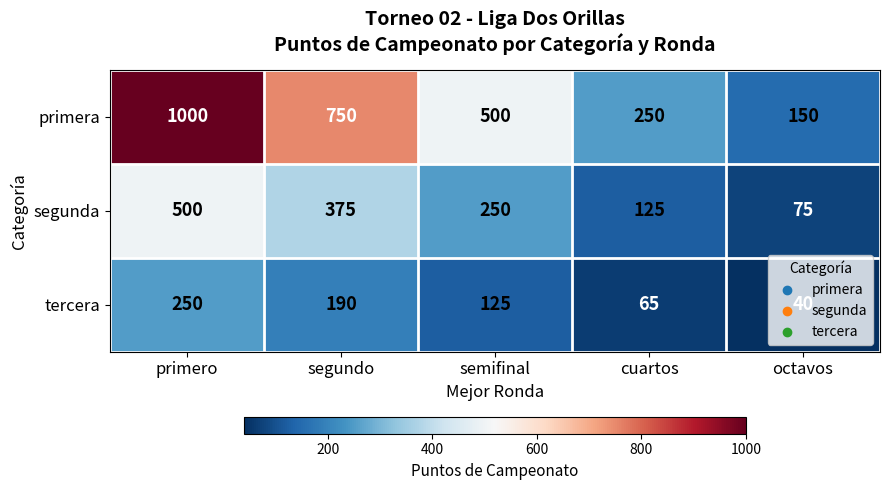

Rank the series at semifinal from highest to lowest value.

primera, segunda, tercera